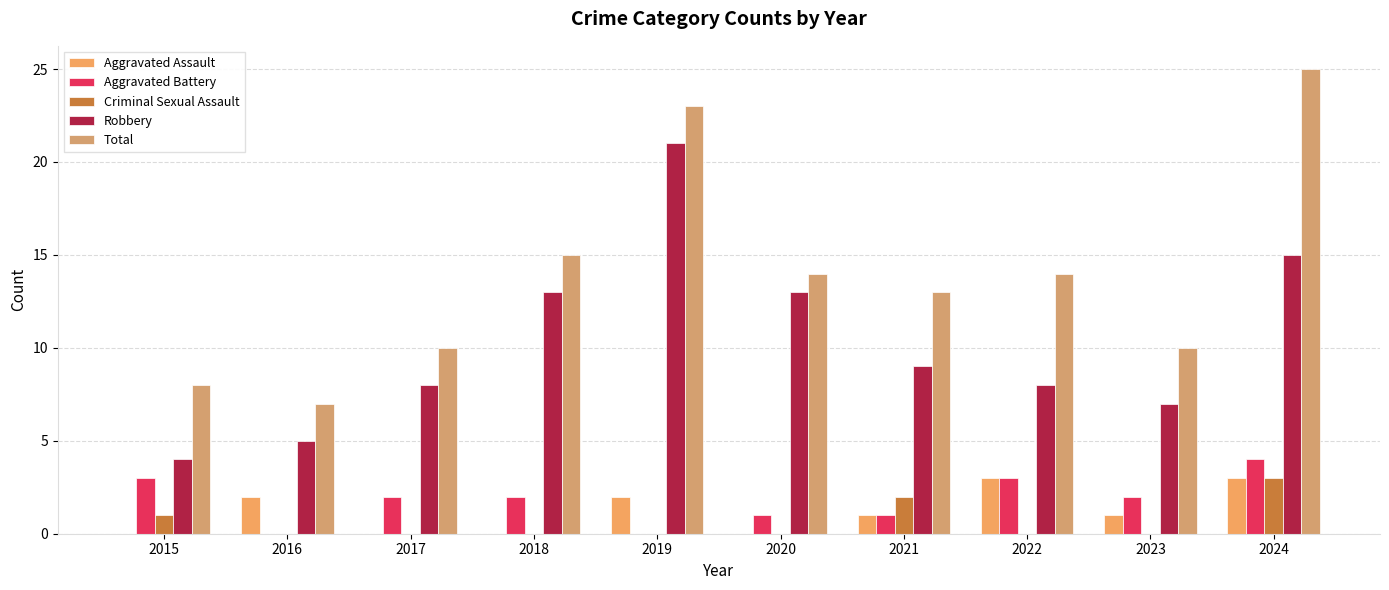

At 2017, list the series in order from smallest to largest.

Aggravated Assault, Criminal Sexual Assault, Aggravated Battery, Robbery, Total